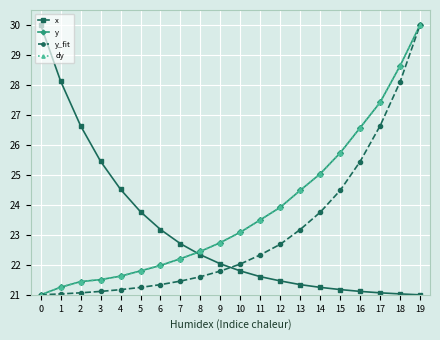

What is the difference between the dy values at 14 and 1?

3.8